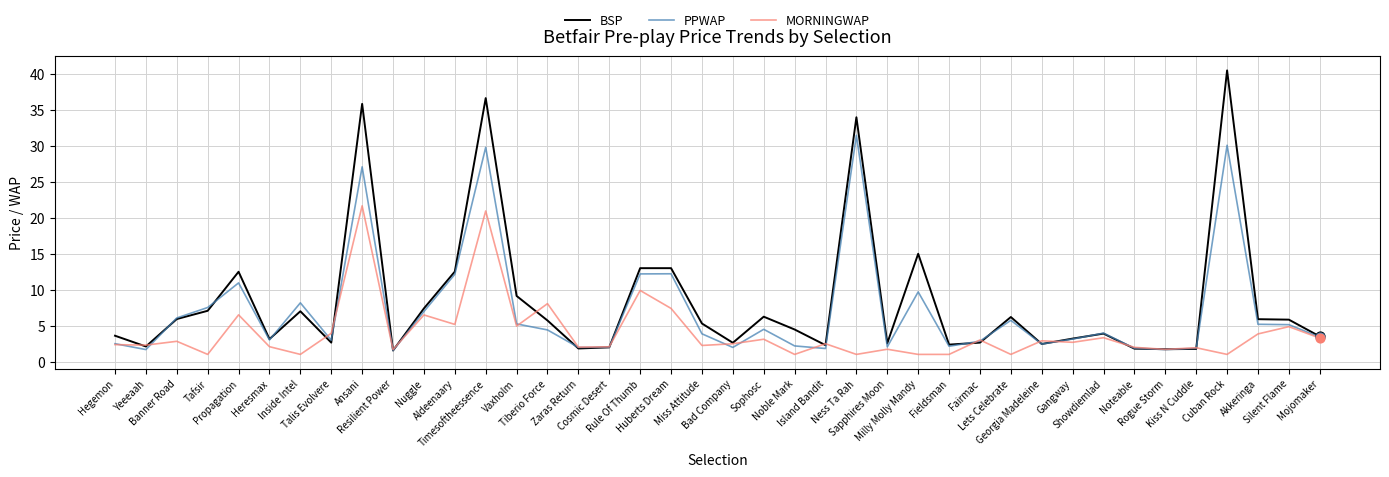

Which series has the largest range (max minus min)?

BSP